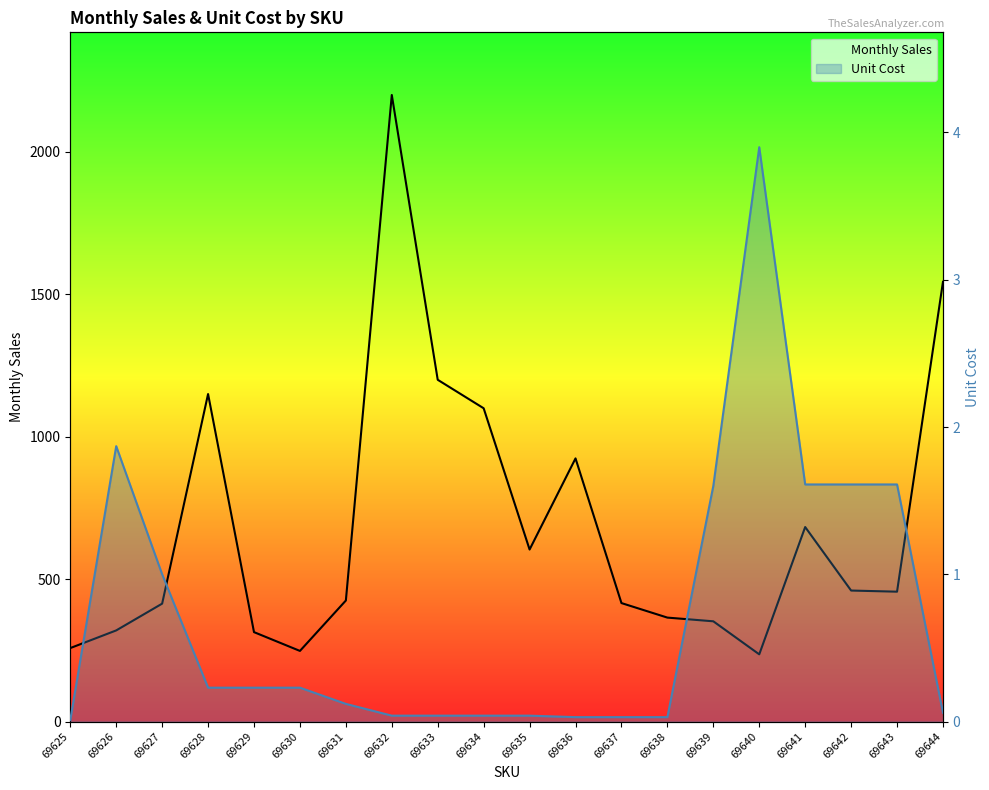

Is it true that Monthly Sales equals 354.3 at 69641?

False